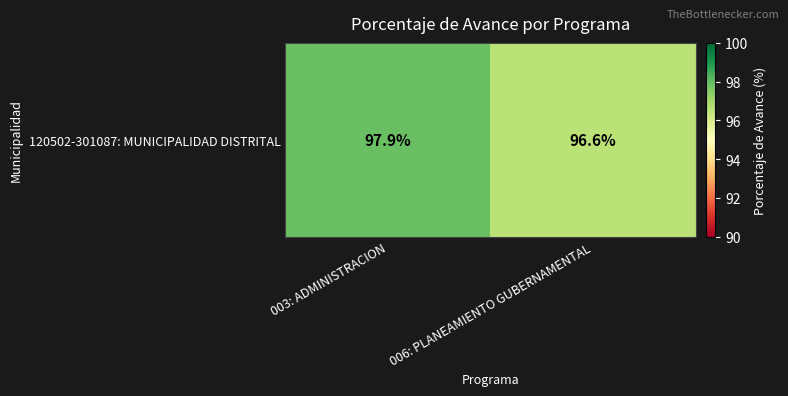

Rank the categories by value from highest to lowest.

003: ADMINISTRACION, 006: PLANEAMIENTO GUBERNAMENTAL